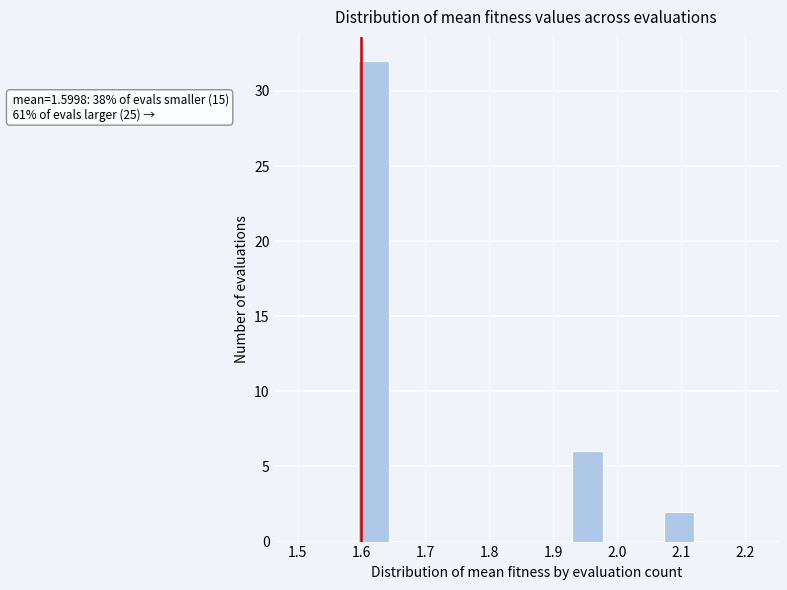

Which range on the x-axis has the tallest bar?

1.60 to 1.64